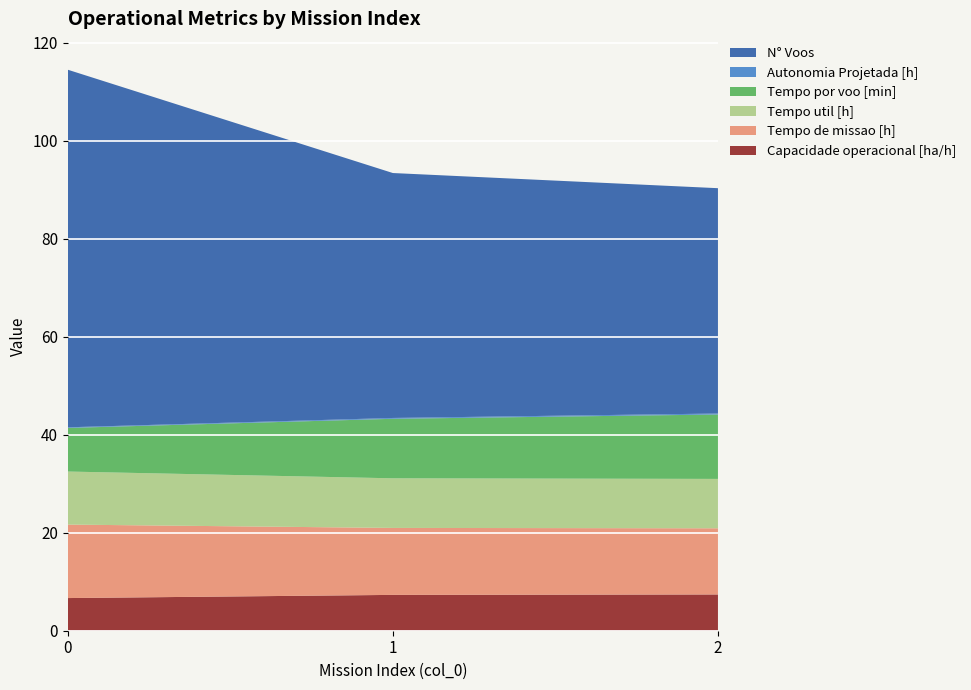

Reading left to right, extract all data points from this chart.

Capacidade operacional [ha/h]: 0=6.7	1=7.3	2=7.4
Tempo de missao [h]: 0=15.0	1=13.7	2=13.5
Tempo util [h]: 0=10.8	1=10.1	2=10.1
Tempo por voo [min]: 0=8.9	1=12.2	2=13.2
Autonomia Projetada [h]: 0=0.1	1=0.2	2=0.2
N° Voos: 0=73.0	1=50.0	2=46.0